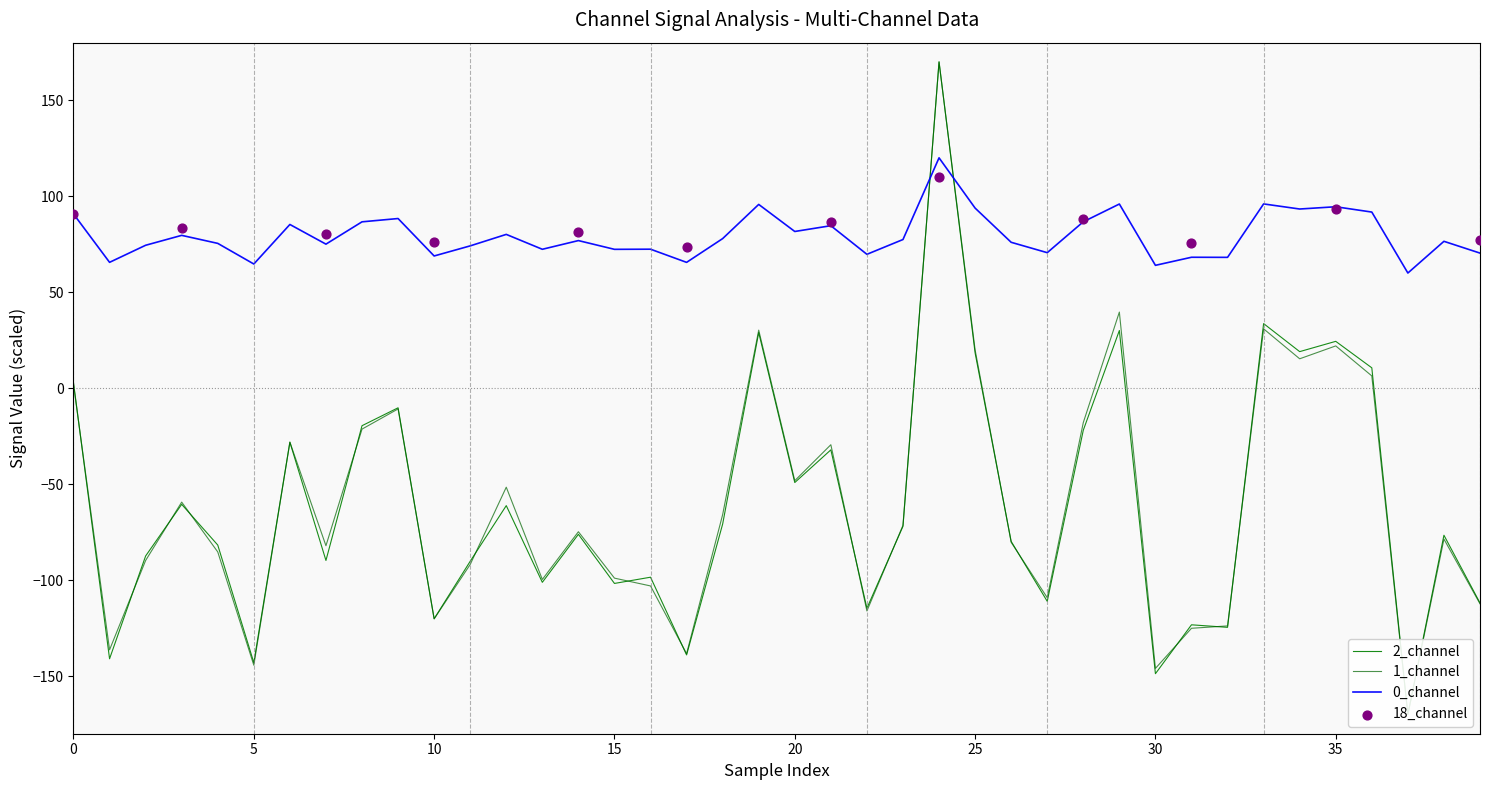

What is the total value across all series at 32?

-180.3